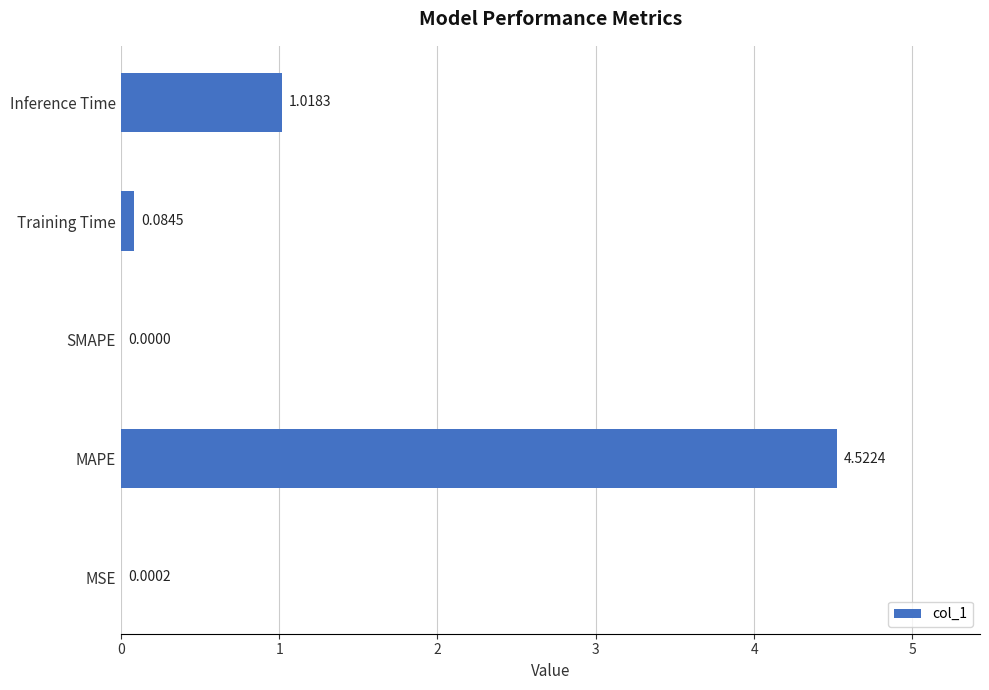

What is the average value?

1.1